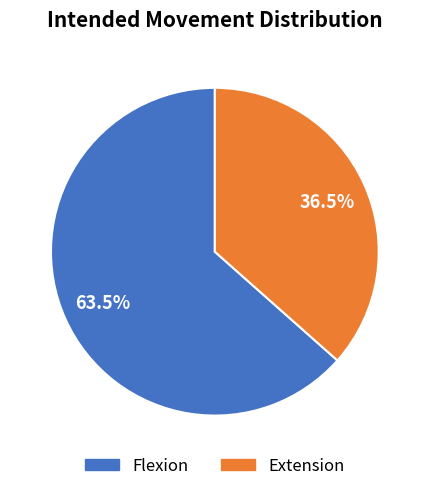

How many slices are in this pie chart?

2